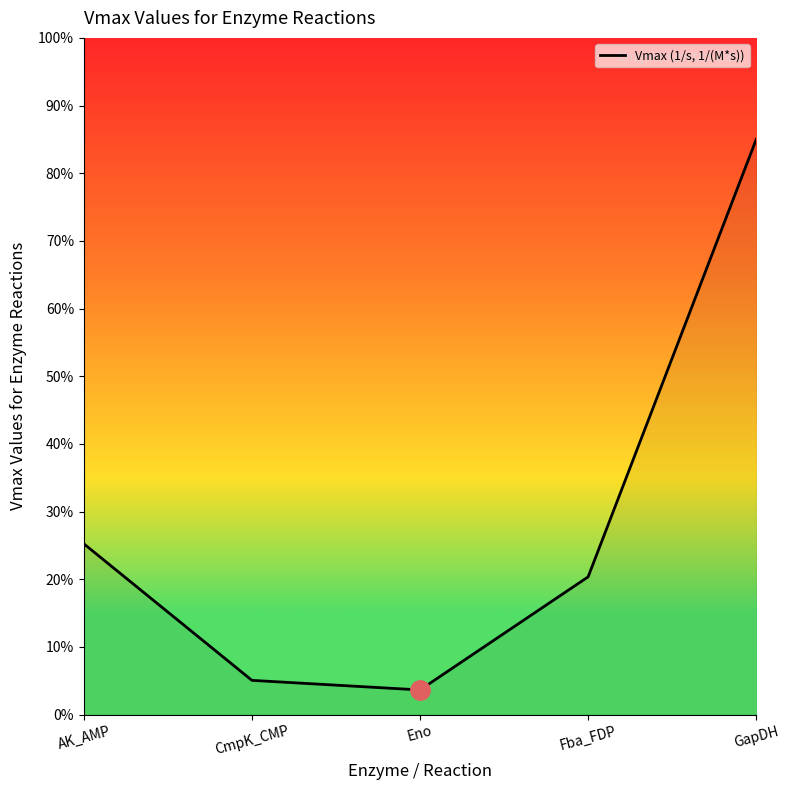

Reading right to left, transcribe all the data shown in this chart.

GapDH=85.0	Fba_FDP=20.4	Eno=3.6	CmpK_CMP=5.1	AK_AMP=25.2